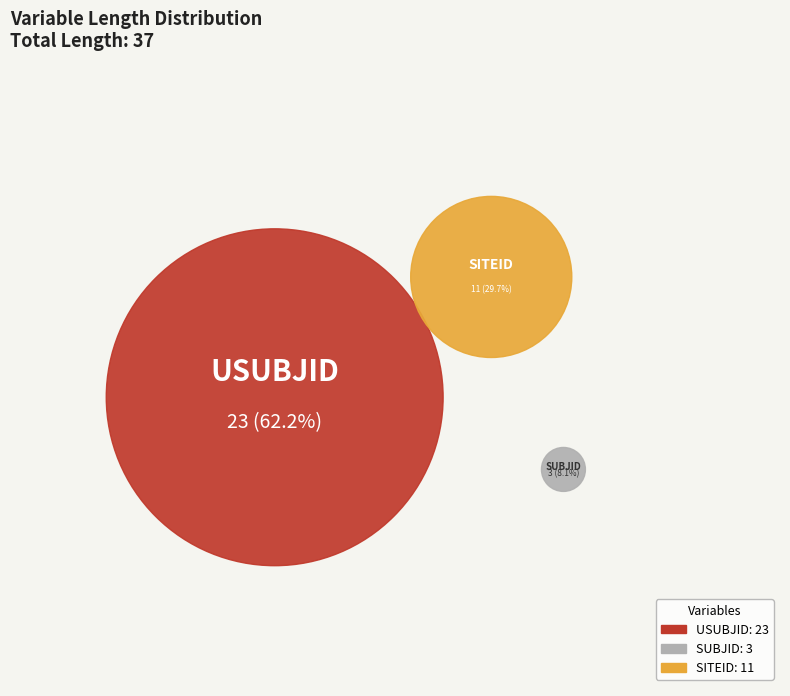

The USUBJID slice represents 55% of the pie. True or false?

False